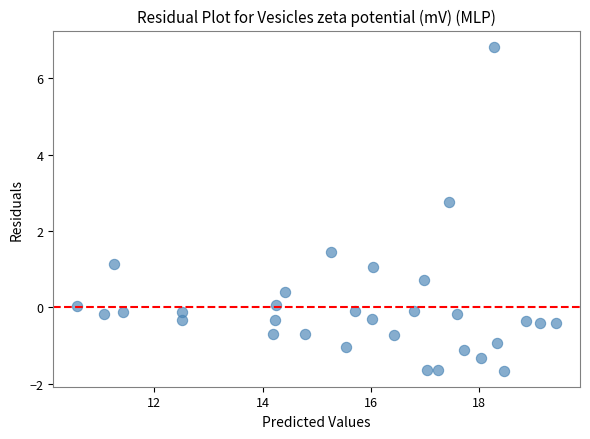

What is the range of X values (max minus min)?

8.8